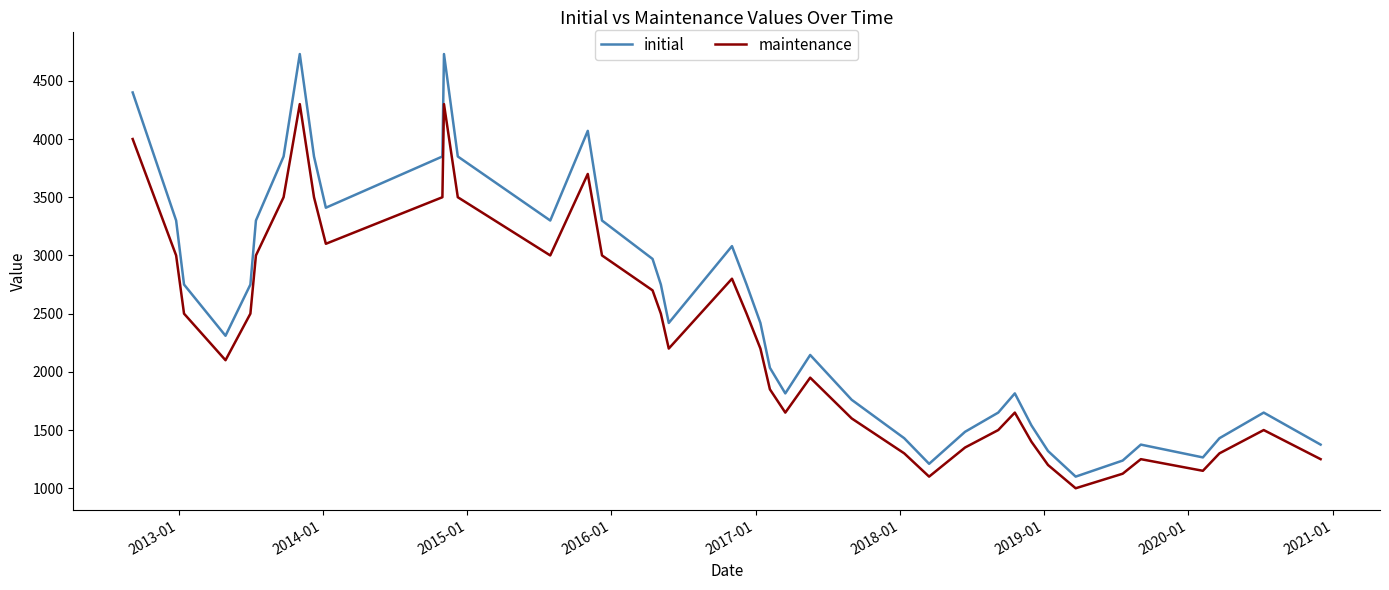

What is the smallest value displayed?

1000